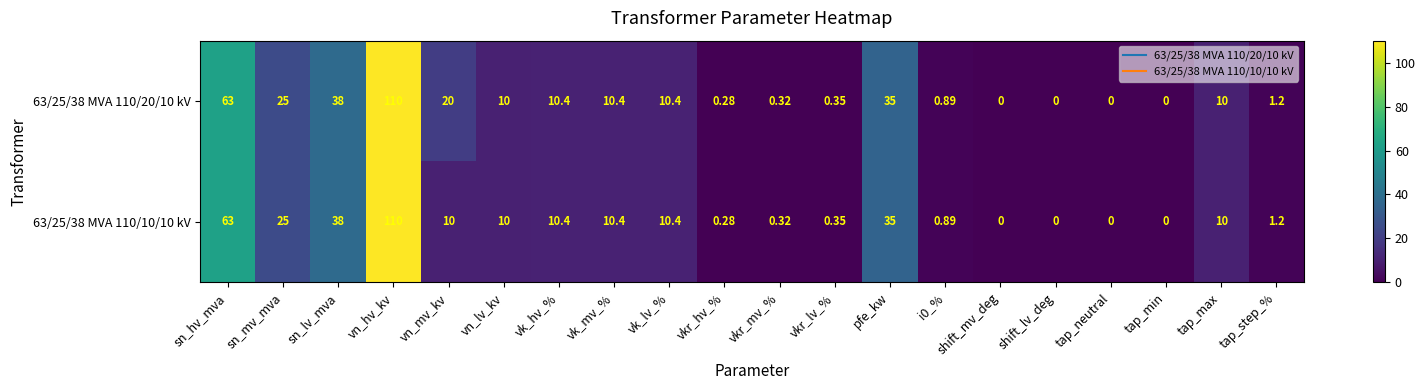

Which category has the highest value across all series?

vn_hv_kv